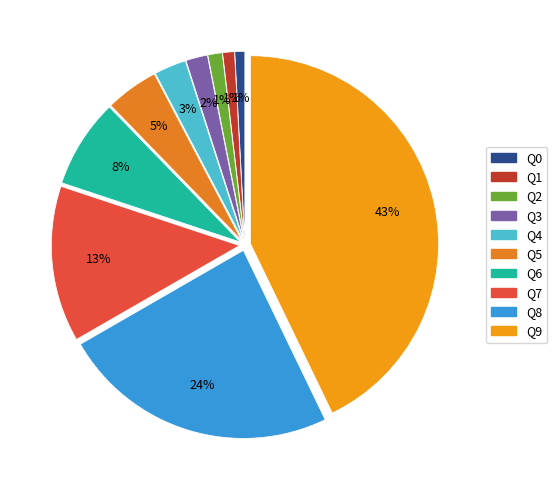

Is it true that Q8 is 31% of the pie?

False